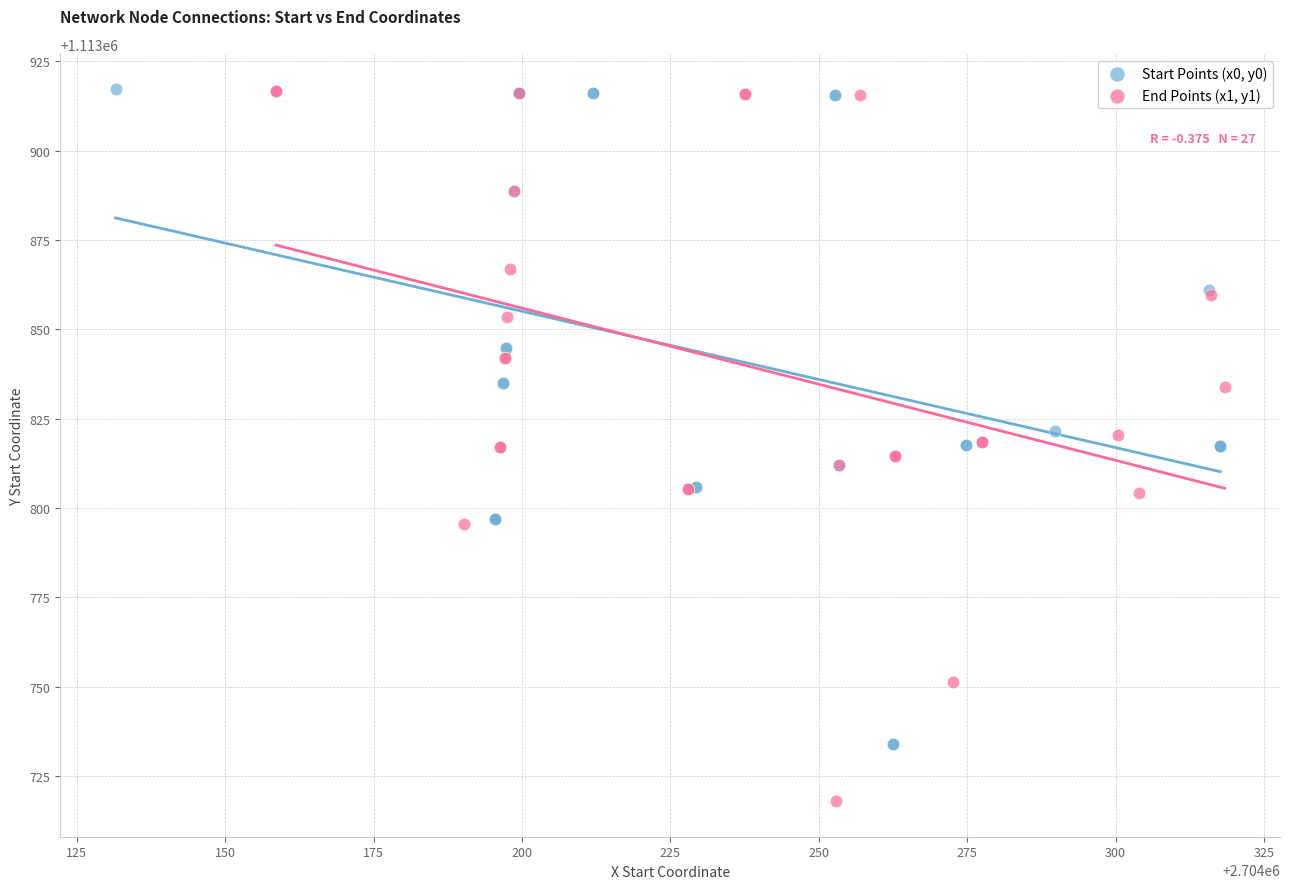

Which series has the largest Y range (max minus min)?

End Points (x1, y1)